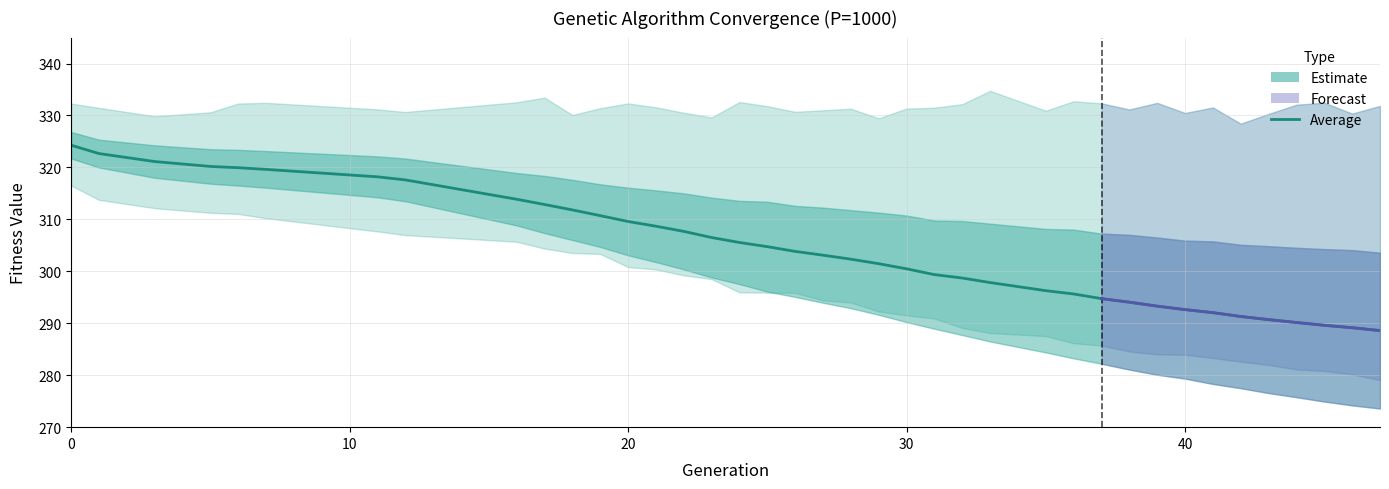

Is it true that gen equals 19.0 at 11?

True